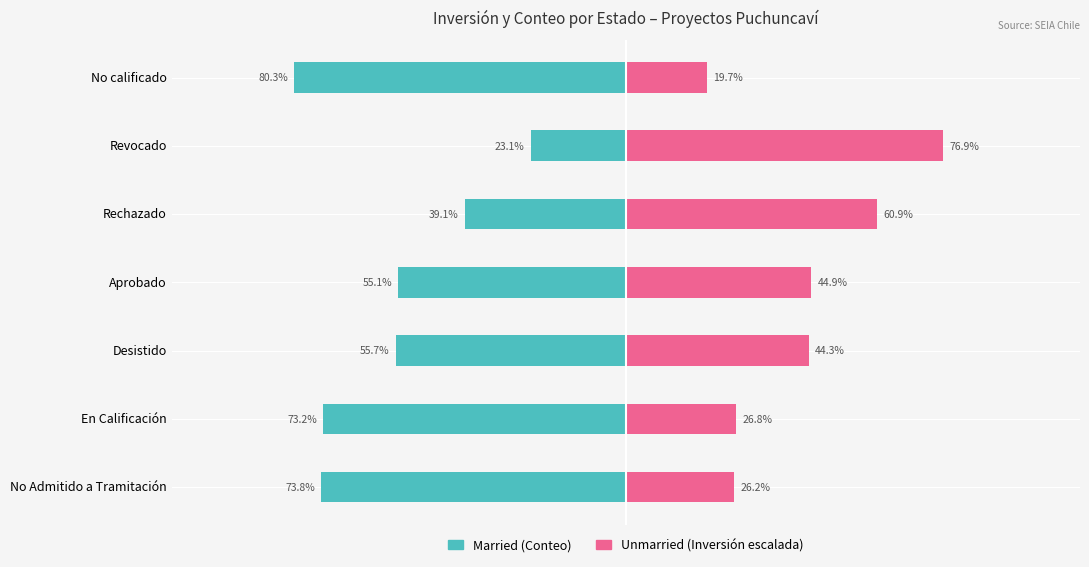

Read the Married value at No Admitido a Tramitación.

-73.8